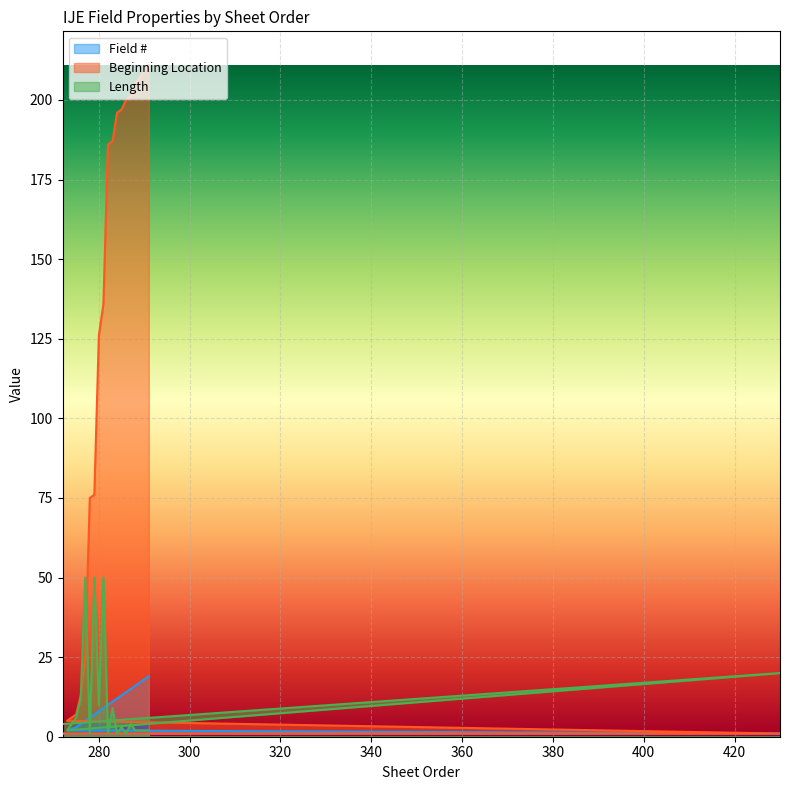

Which series has the largest range (max minus min)?

Beginning Location